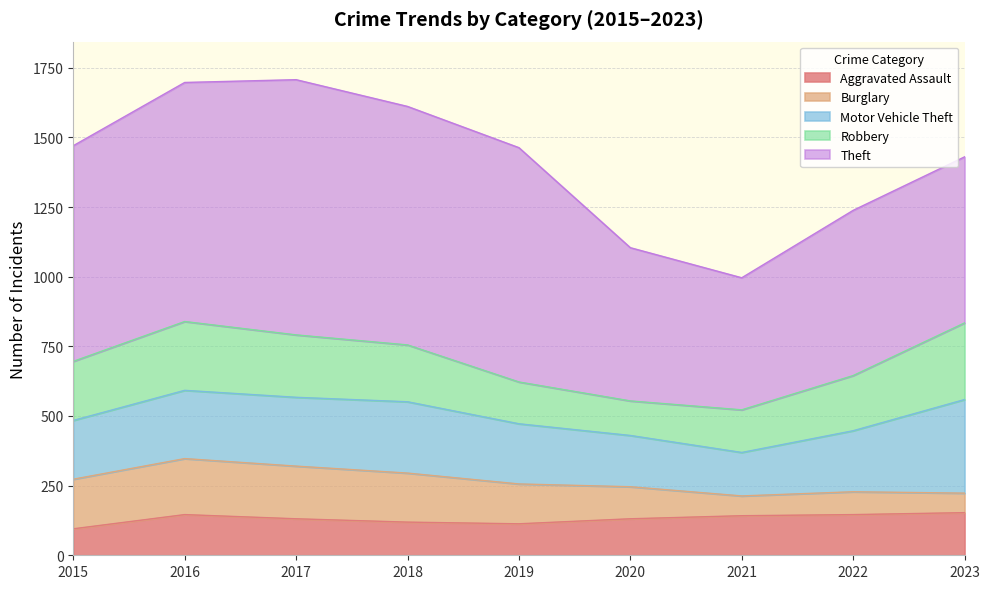

True or false: Theft and Robbery intersect in this chart.

False